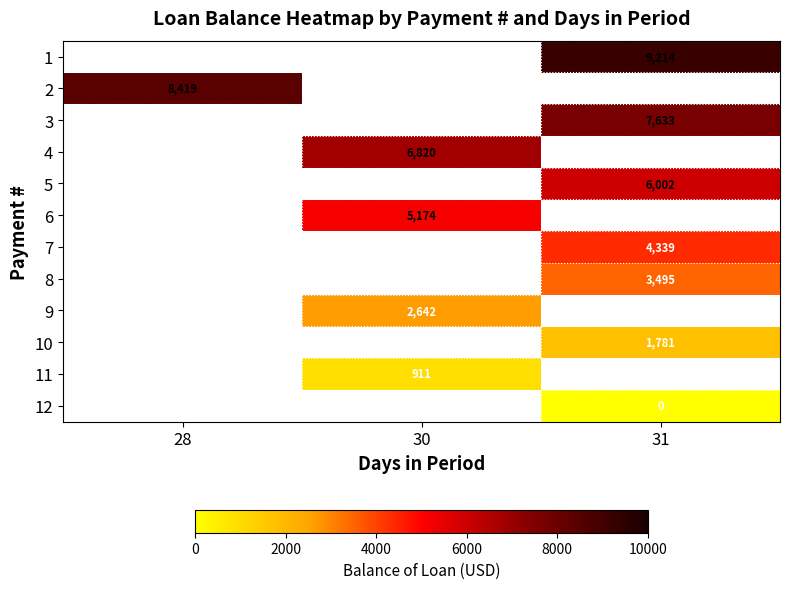

Is it true that 6 equals 9233.2 at 30?

False